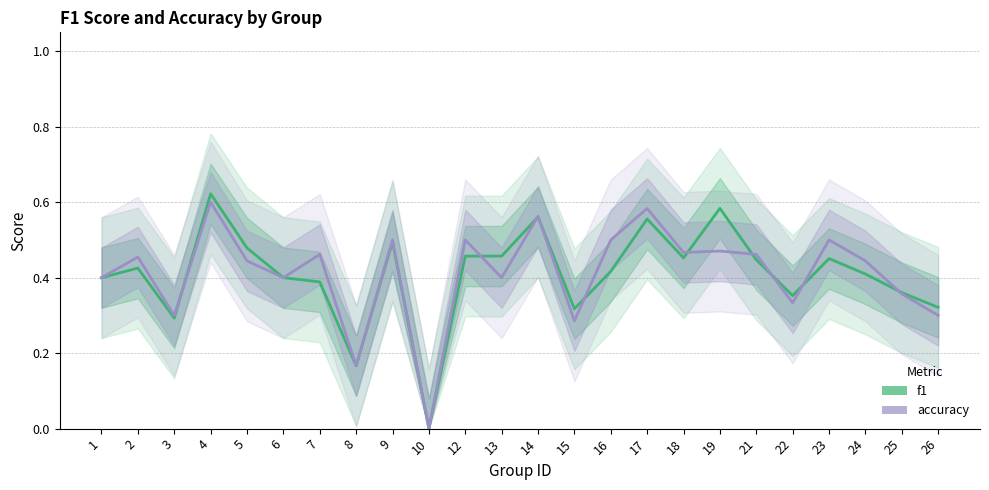

Which category has the lowest value in the accuracy series?

10